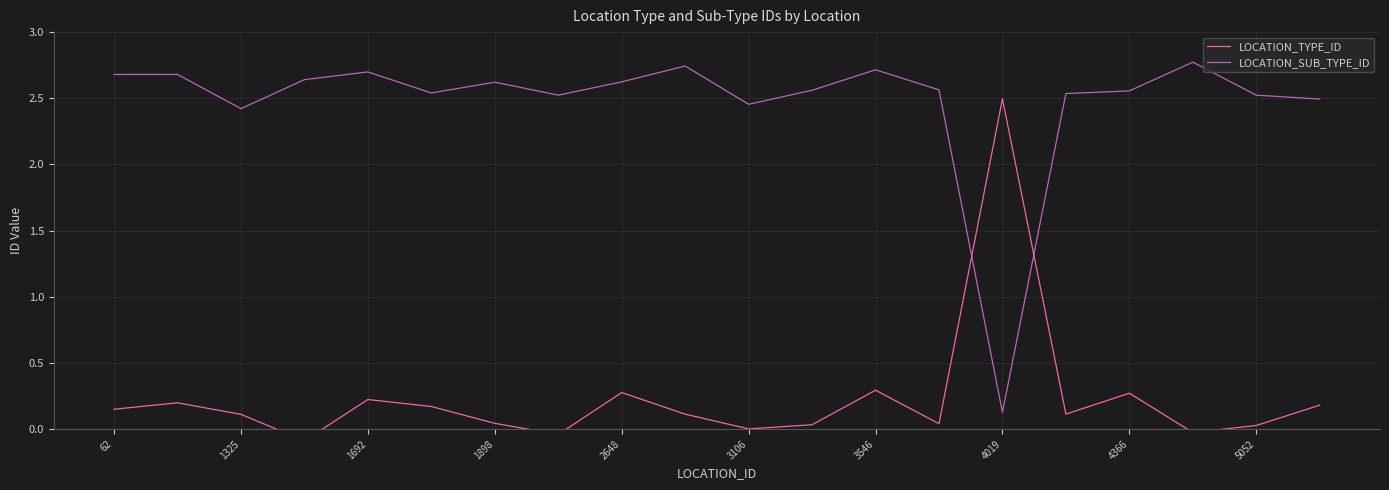

In LOCATION_TYPE_ID, how many points are lower than both neighbors (excluding endpoints)?

6